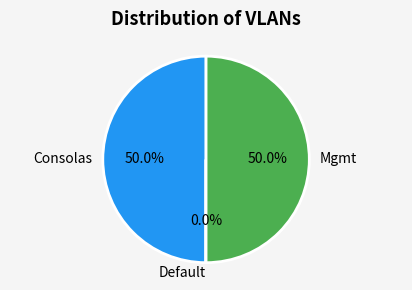

Approximately how many times larger is the value at Mgmt compared to Consolas?

1.0